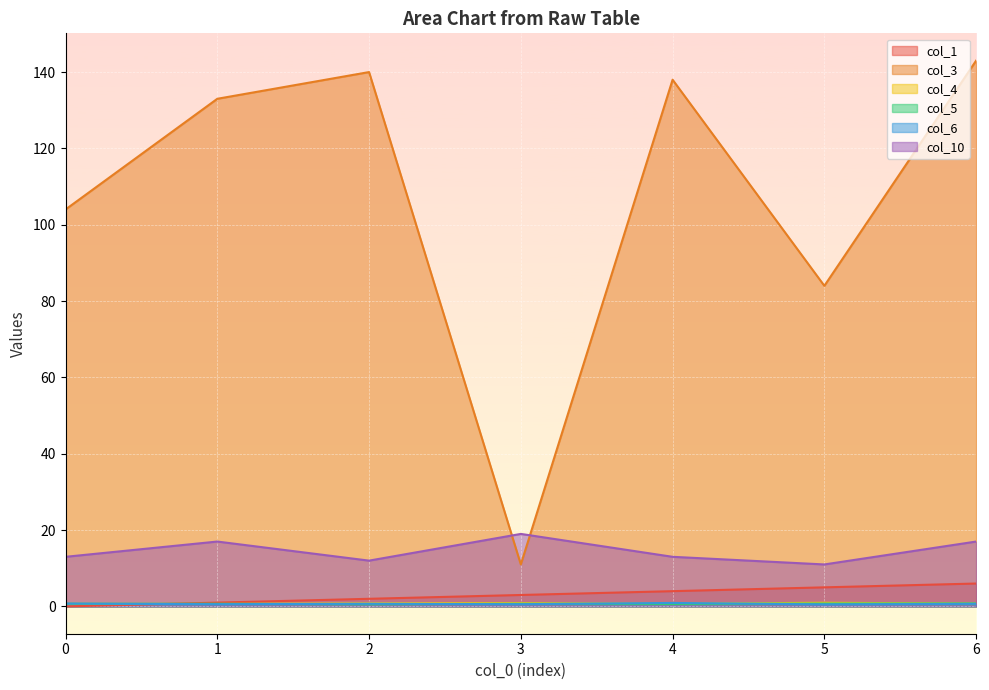

How many lines are shown in the chart?

6